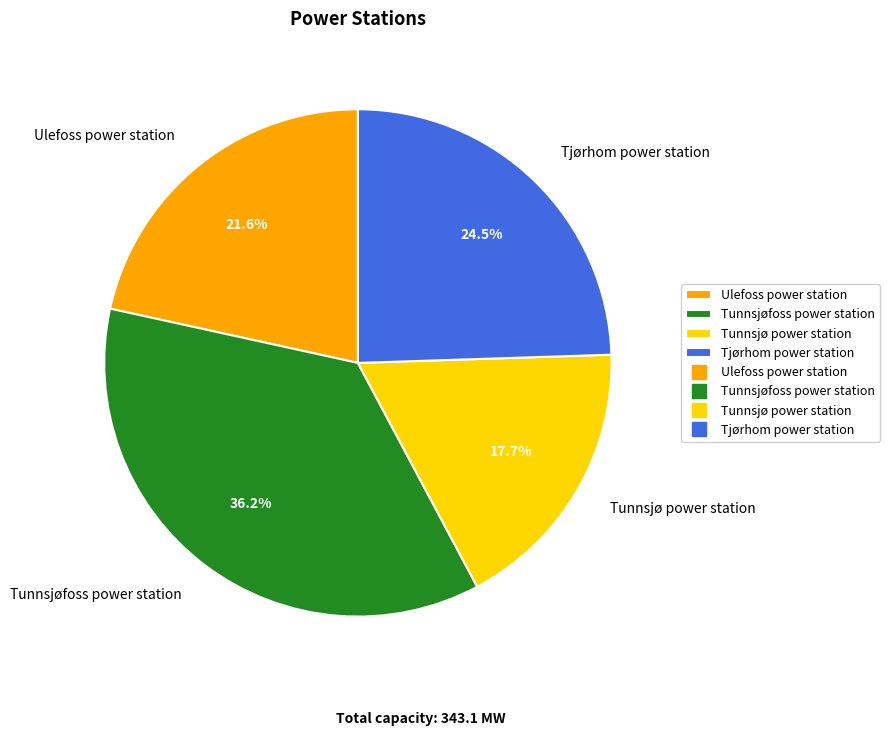

Between Tunnsjøfoss power station and Tunnsjø power station, which is larger?

Tunnsjøfoss power station